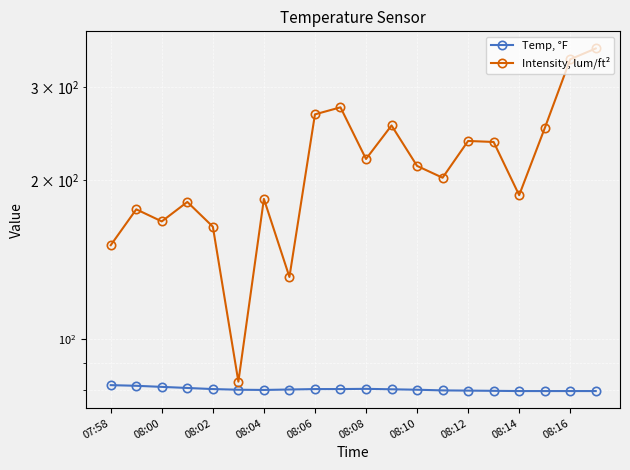

What are all the series names shown in the legend?

Temp, °F, Intensity, lum/ft²